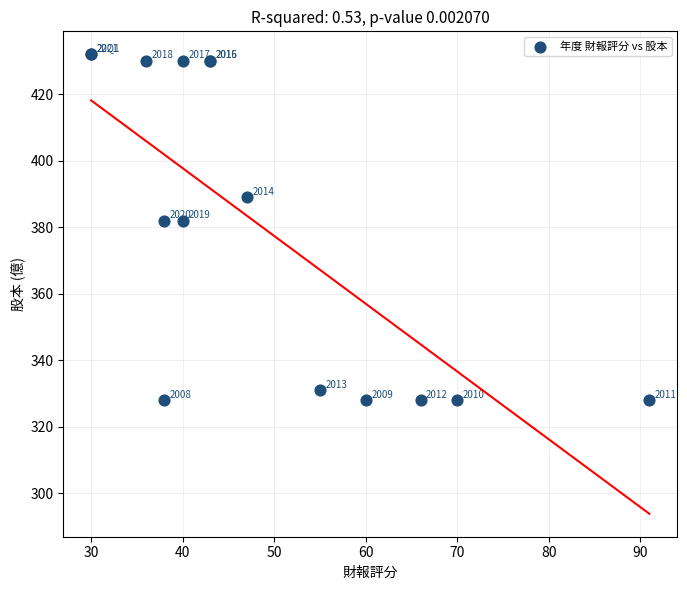

What Y value in the scatter plot is closest to 380?

382